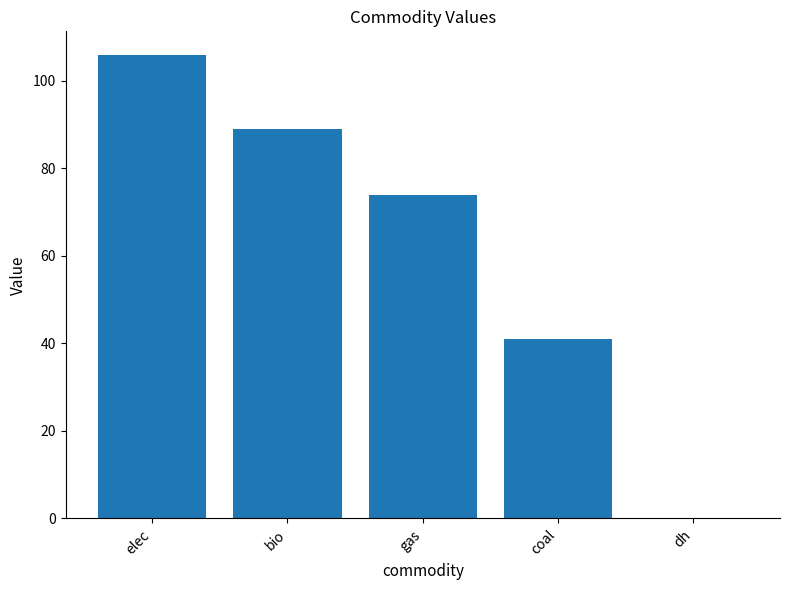

Count the values in the range 41 to 89.

3